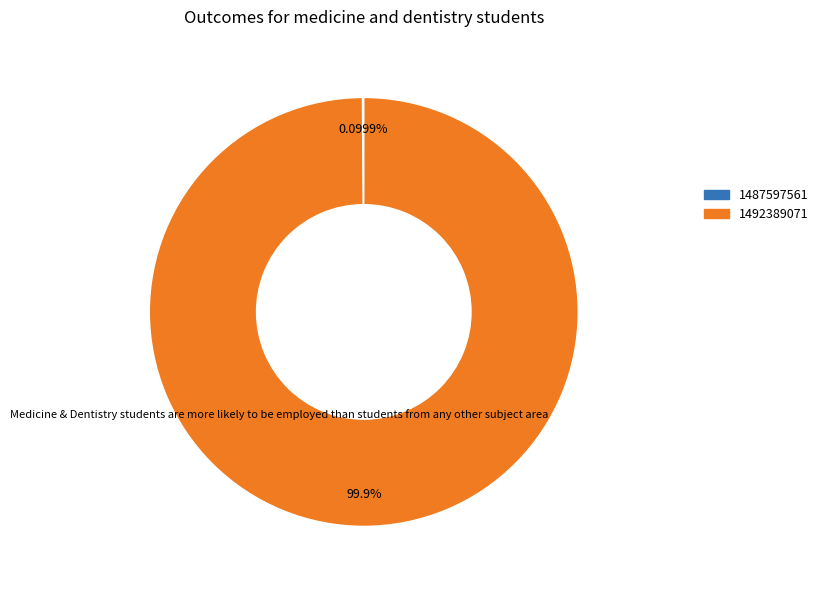

What is the majority slice?

1492389071